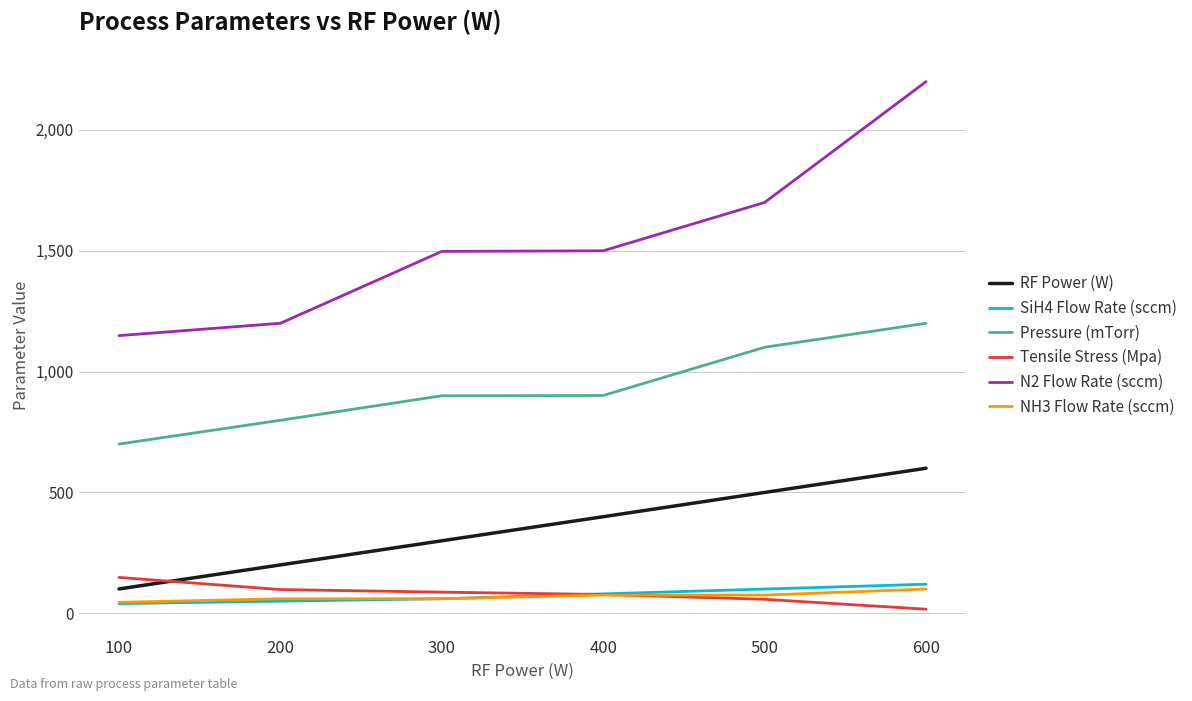

What are all the series names shown in the legend?

RF Power (W), SiH4 Flow Rate (sccm), Pressure (mTorr), Tensile Stress (Mpa), N2 Flow Rate (sccm), NH3 Flow Rate (sccm)